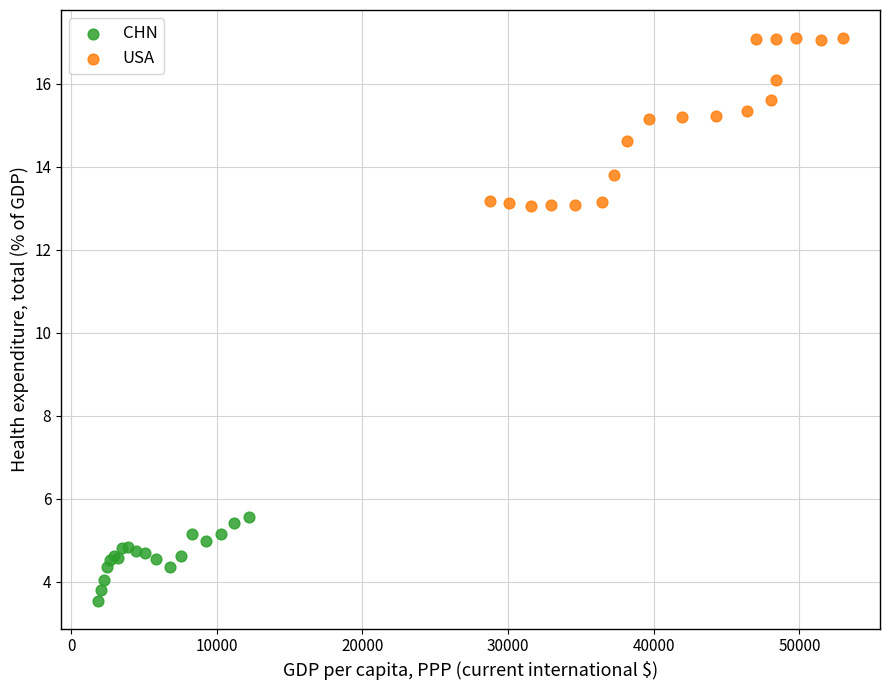

Which series contains the lowest Y value?

CHN